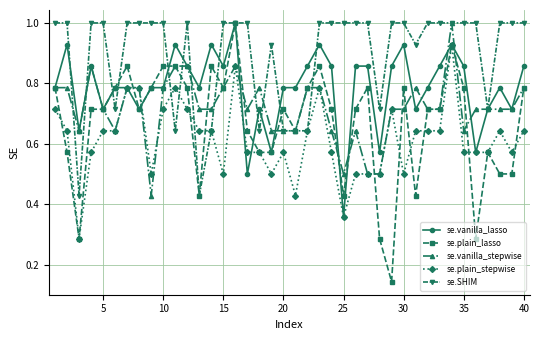

Rank the series by their average value, from highest to lowest.

se.SHIM, se.vanilla_lasso, se.vanilla_stepwise, se.plain_lasso, se.plain_stepwise